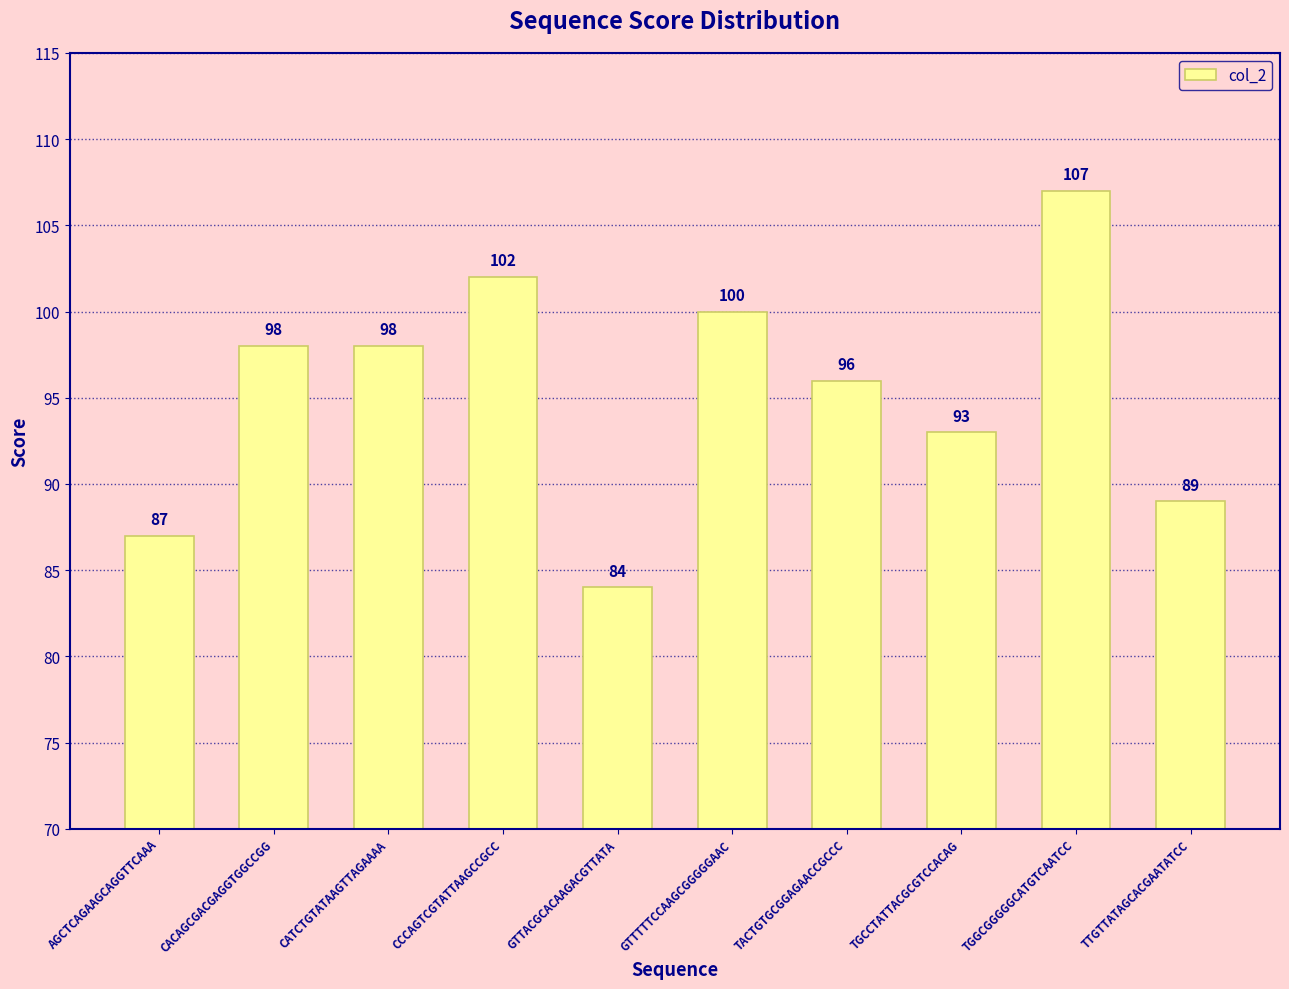

What is the value of the 5th bar from the left?

84